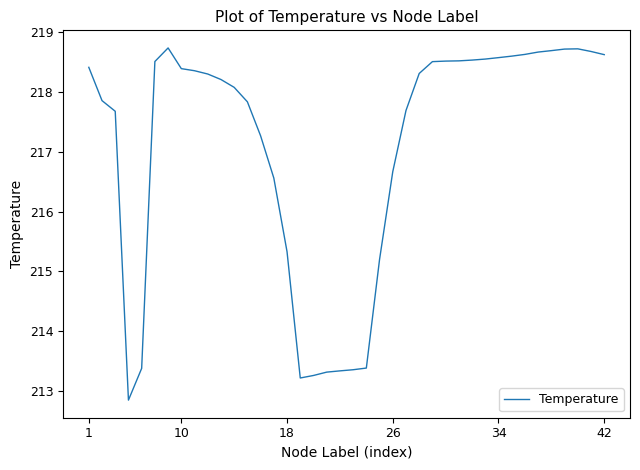

What is the minimum value shown in the chart?

212.8